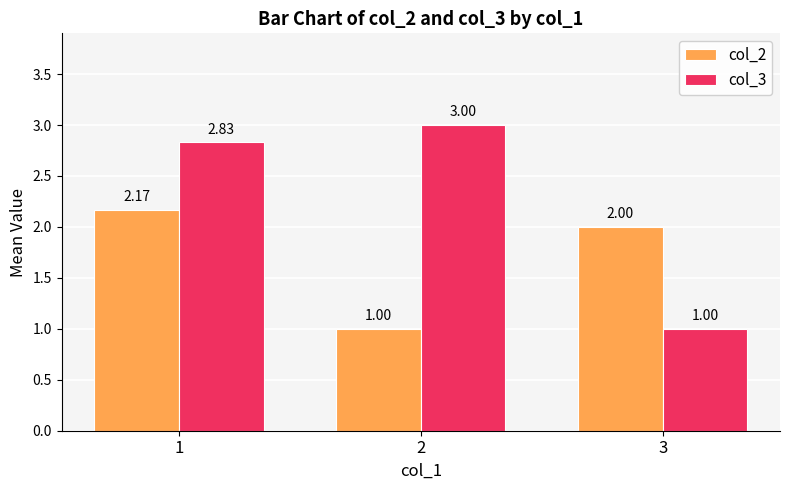

What is the difference between the highest and lowest values at 3?

1.0